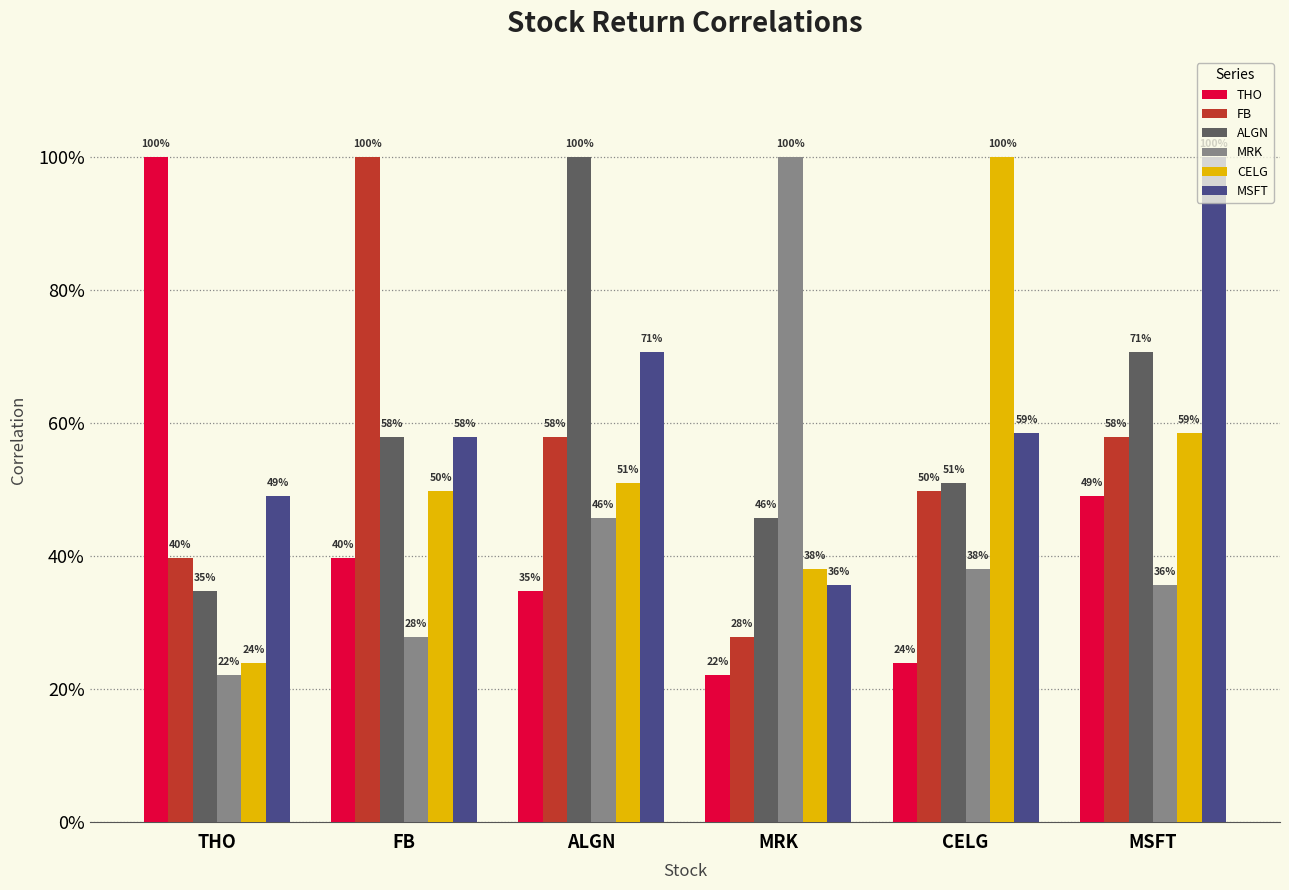

Reading left to right, transcribe all the data shown in this chart.

THO: THO=1.0	FB=0.4	ALGN=0.3	MRK=0.2	CELG=0.2	MSFT=0.5
FB: THO=0.4	FB=1.0	ALGN=0.6	MRK=0.3	CELG=0.5	MSFT=0.6
ALGN: THO=0.3	FB=0.6	ALGN=1.0	MRK=0.5	CELG=0.5	MSFT=0.7
MRK: THO=0.2	FB=0.3	ALGN=0.5	MRK=1.0	CELG=0.4	MSFT=0.4
CELG: THO=0.2	FB=0.5	ALGN=0.5	MRK=0.4	CELG=1.0	MSFT=0.6
MSFT: THO=0.5	FB=0.6	ALGN=0.7	MRK=0.4	CELG=0.6	MSFT=1.0